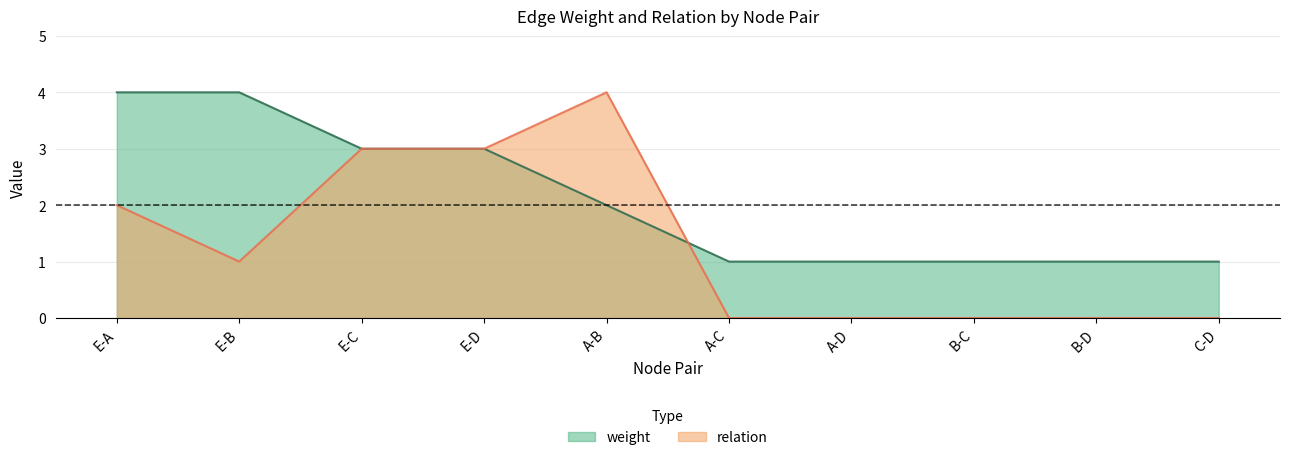

How many times do relation and weight cross each other?

1